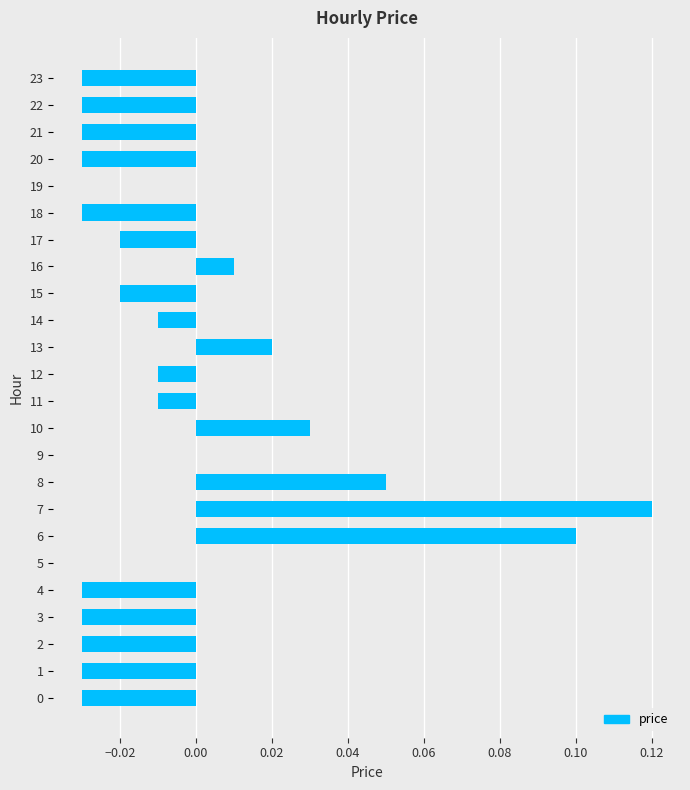

The value at 5 is 0.0. True or false?

True